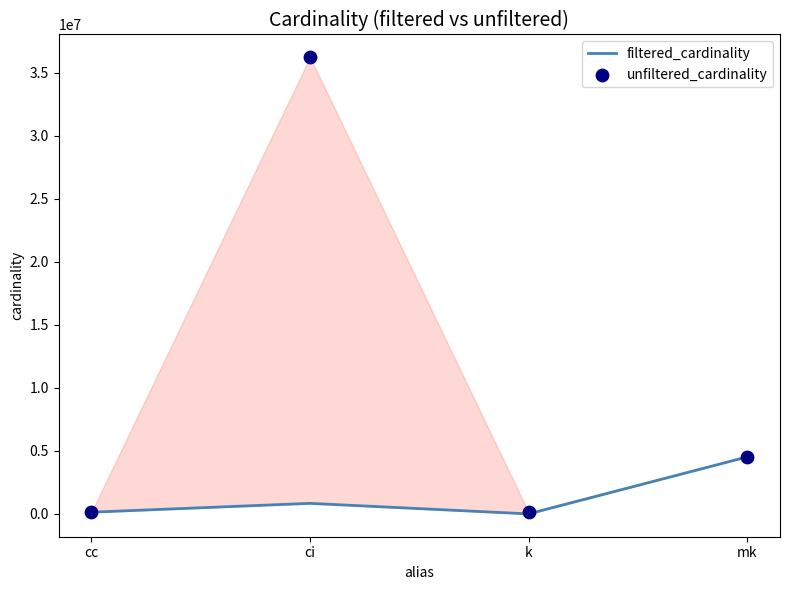

At how many categories does at least one series exceed 13439102?

1